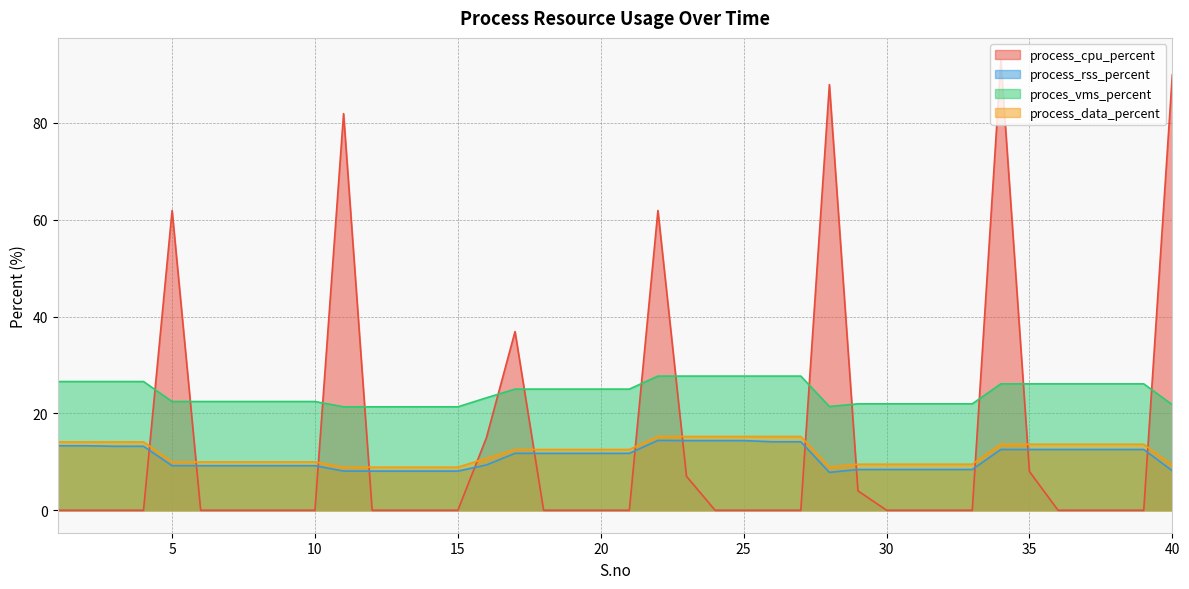

How many interior local valleys does the proces_vms_percent series have?

1